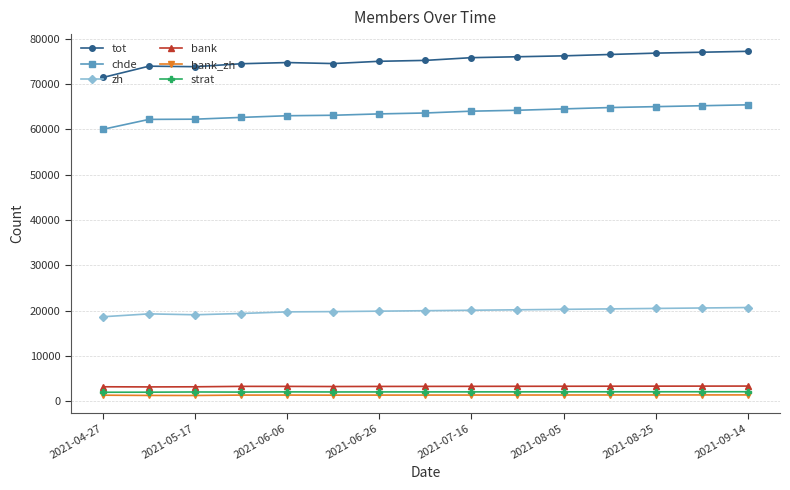

At how many categories does at least one series exceed 37621?

15